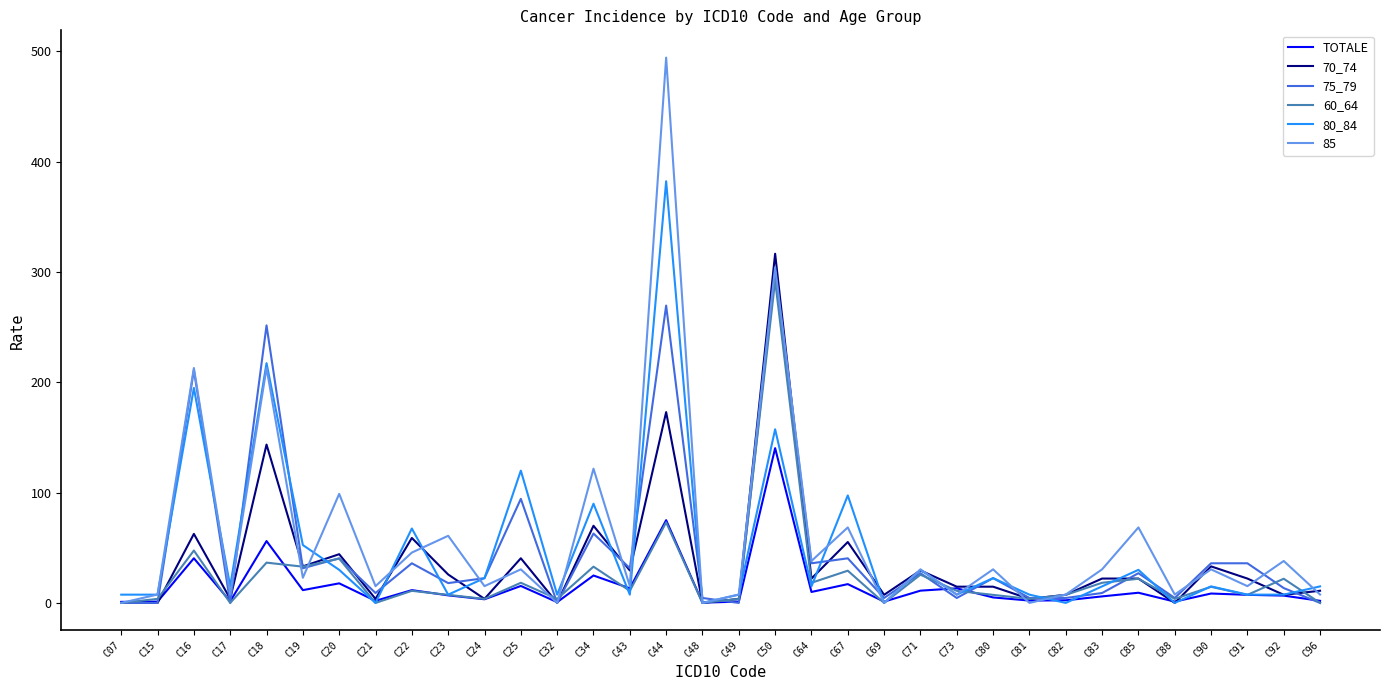

The TOTALE series shows 75.0 at C44. True or false?

True